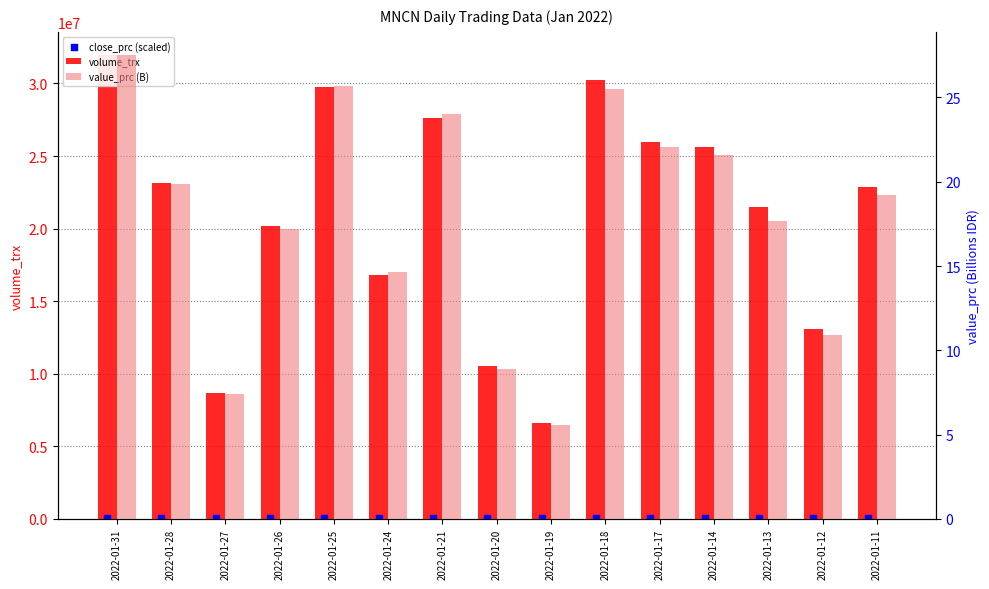

At which category is the sum across all series the highest?

2022-01-31